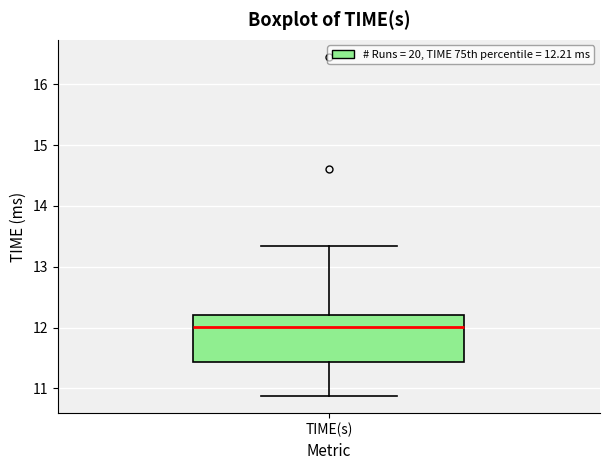

Where does the upper whisker of the box for TIME(s) end on the y-axis? The values are not printed on the chart, so give them approximately, as read against the axis.

13.3